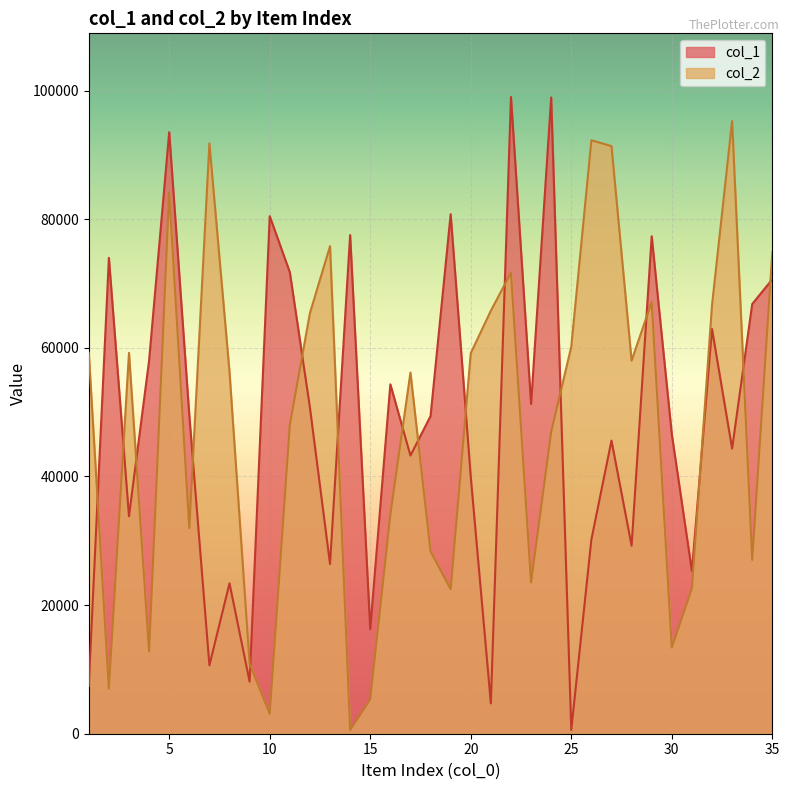

At how many categories does at least one series exceed 61677?

19